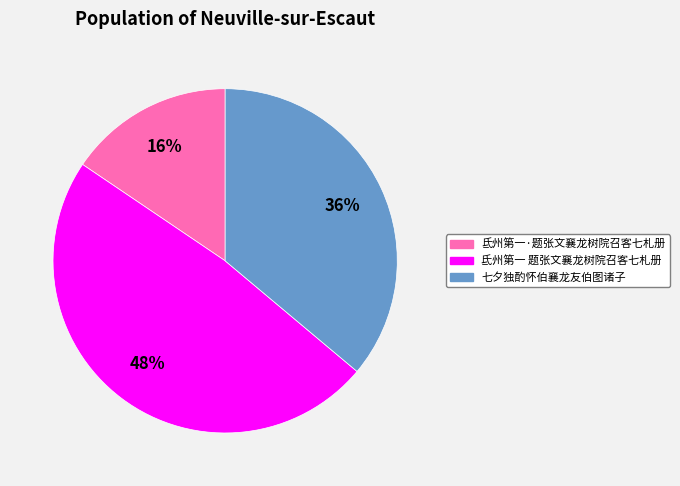

Count the number of slices in the pie.

3